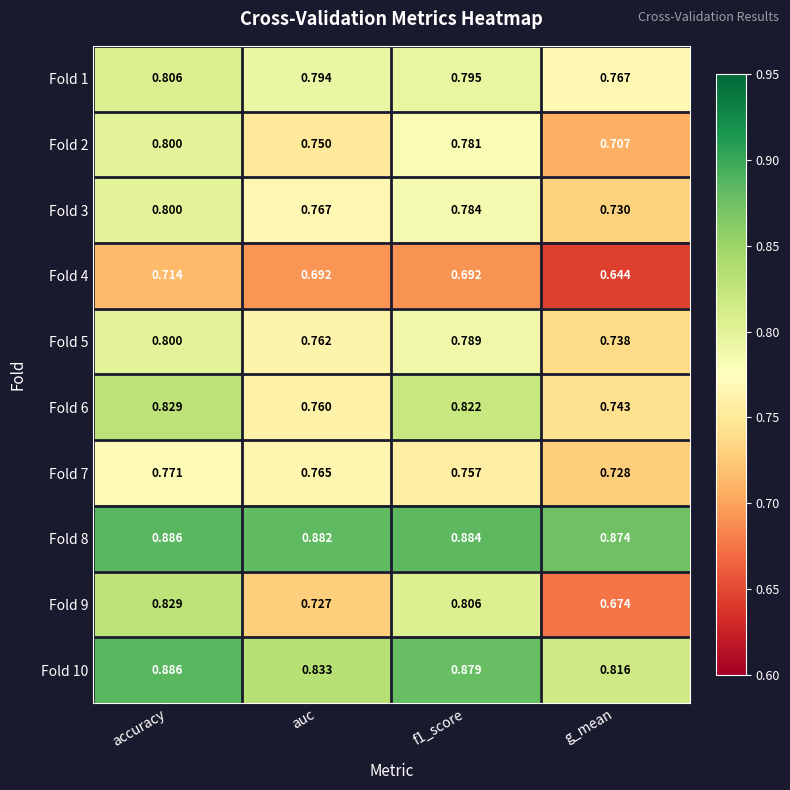

Which label corresponds to the largest value in the chart?

accuracy